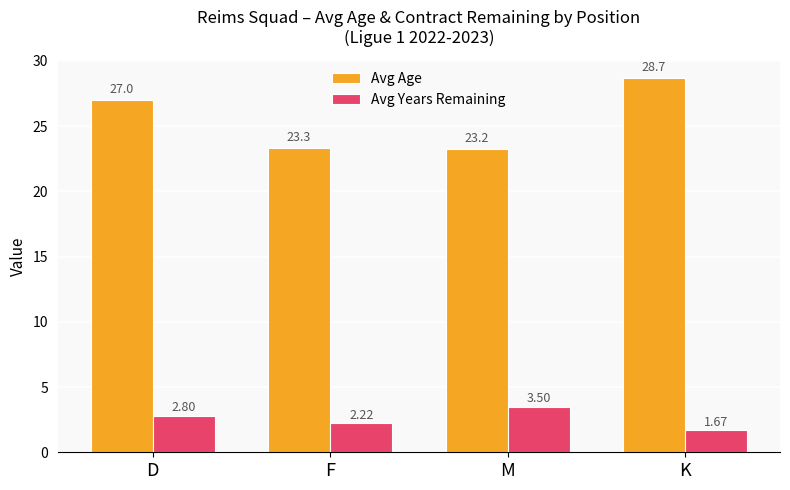

Is the value of Avg Years Remaining at F greater than the value of Avg Age at M?

No